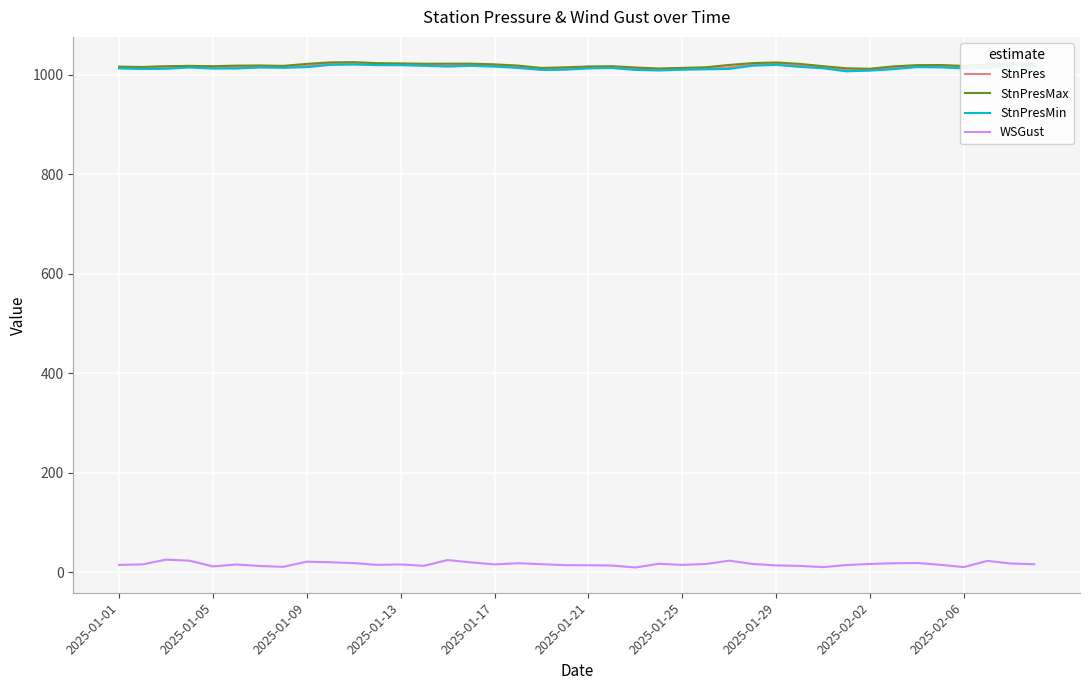

True or false: StnPresMax and WSGust intersect in this chart.

False